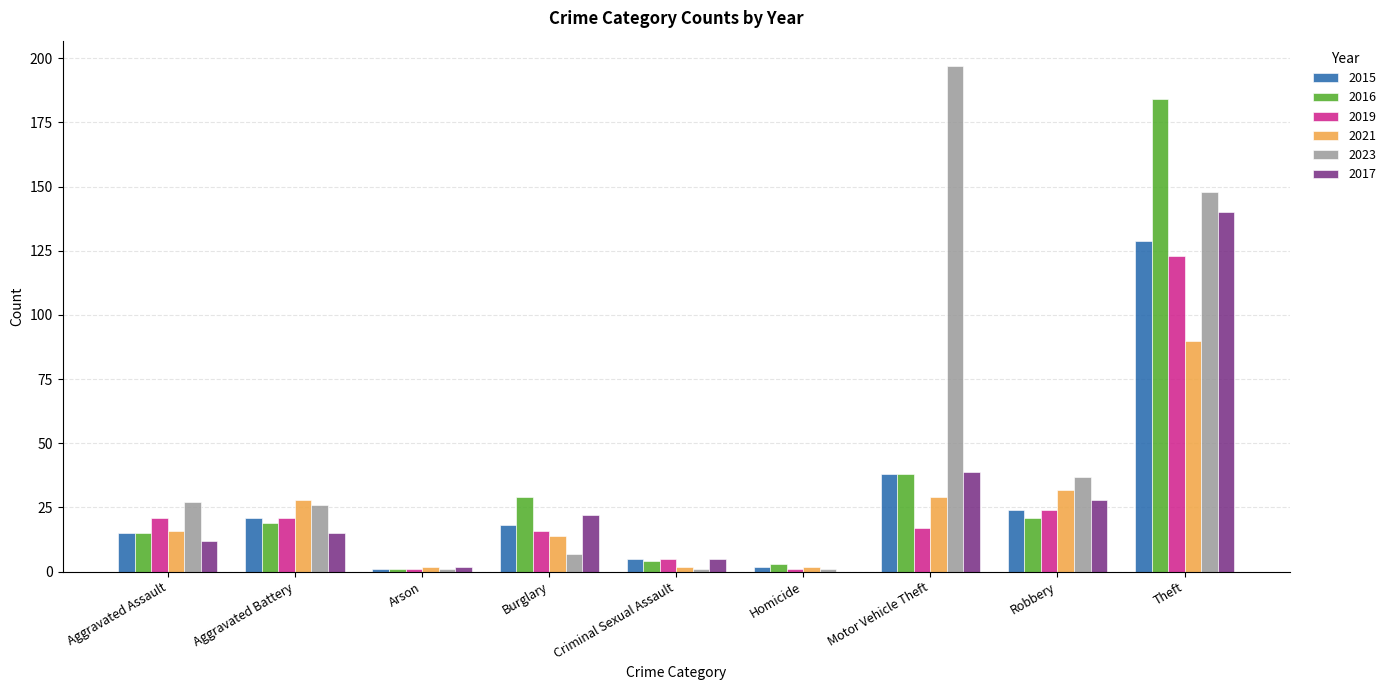

What is the total value across all series at Burglary?

106